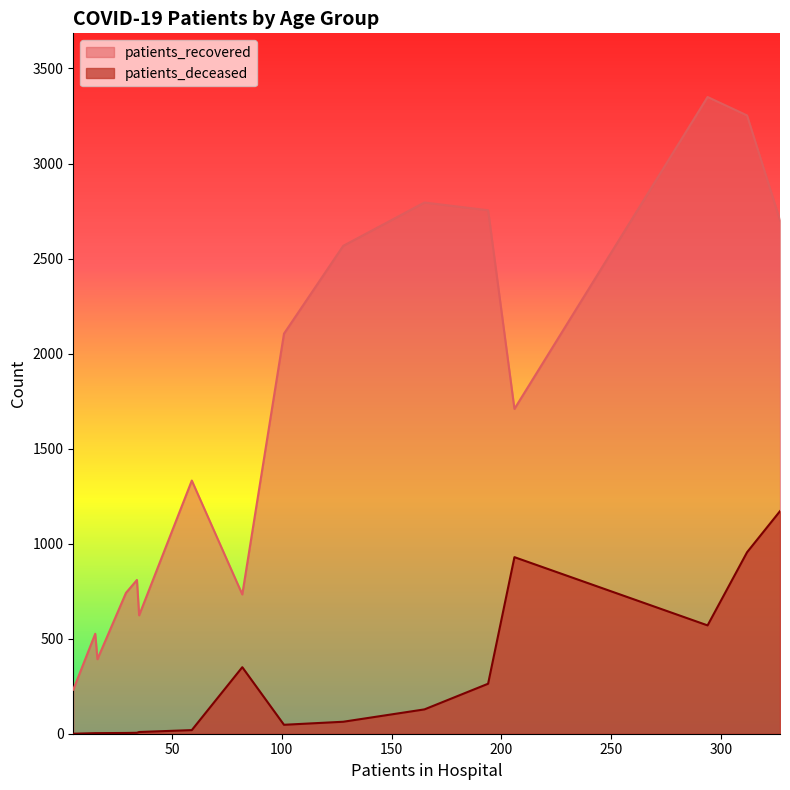

What is the difference between the maximum and minimum values in the patients_deceased series?

1171